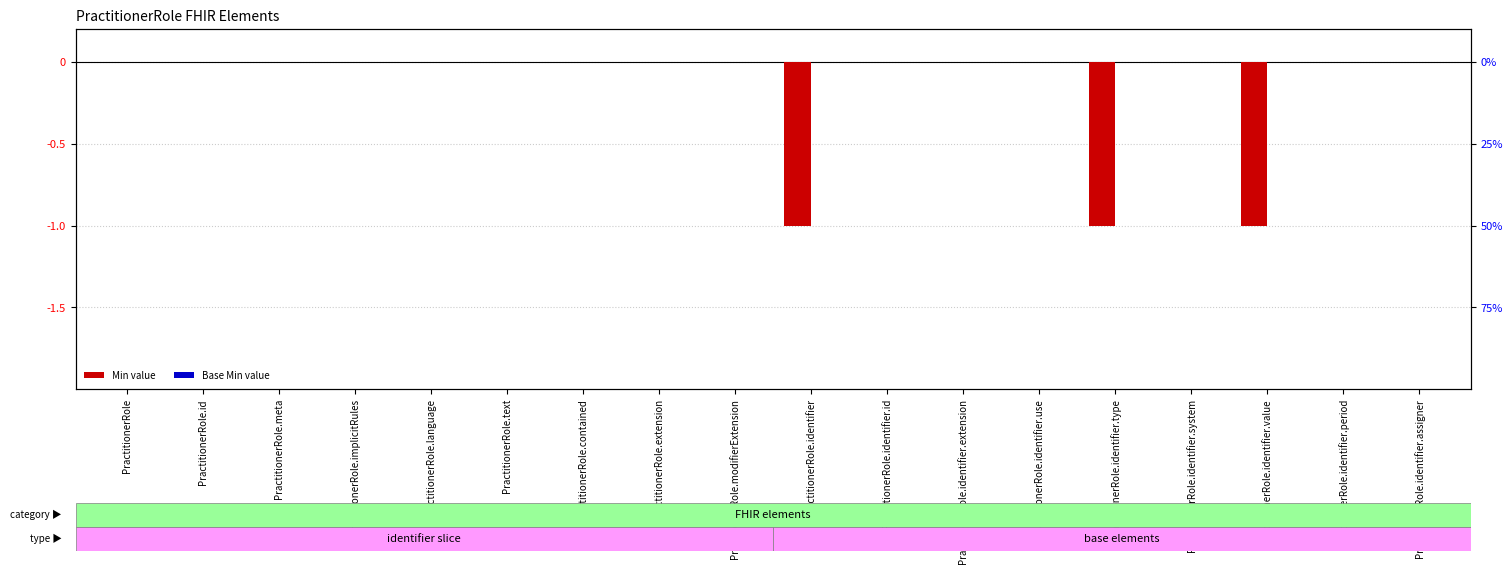

Is it true that Base Min equals 0 at PractitionerRole.identifier.assigner?

True